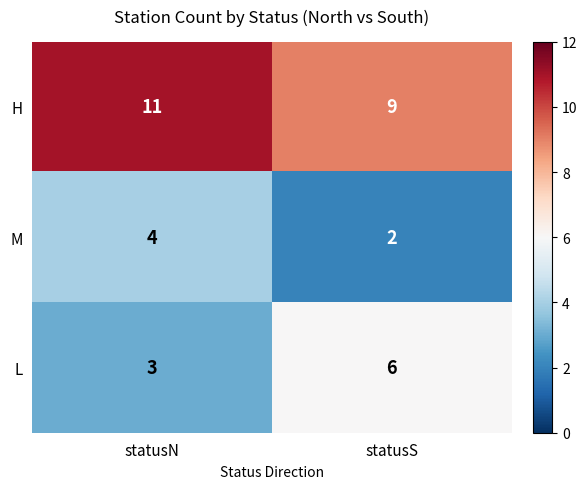

What is the total value across all series at statusS?

17